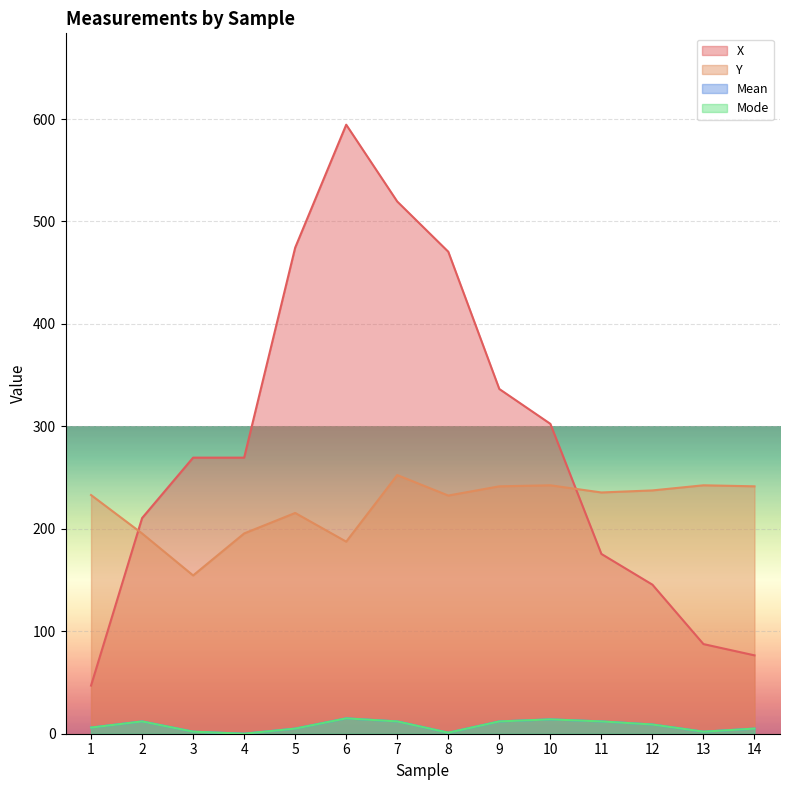

In Mean, how many points are lower than both neighbors (excluding endpoints)?

3